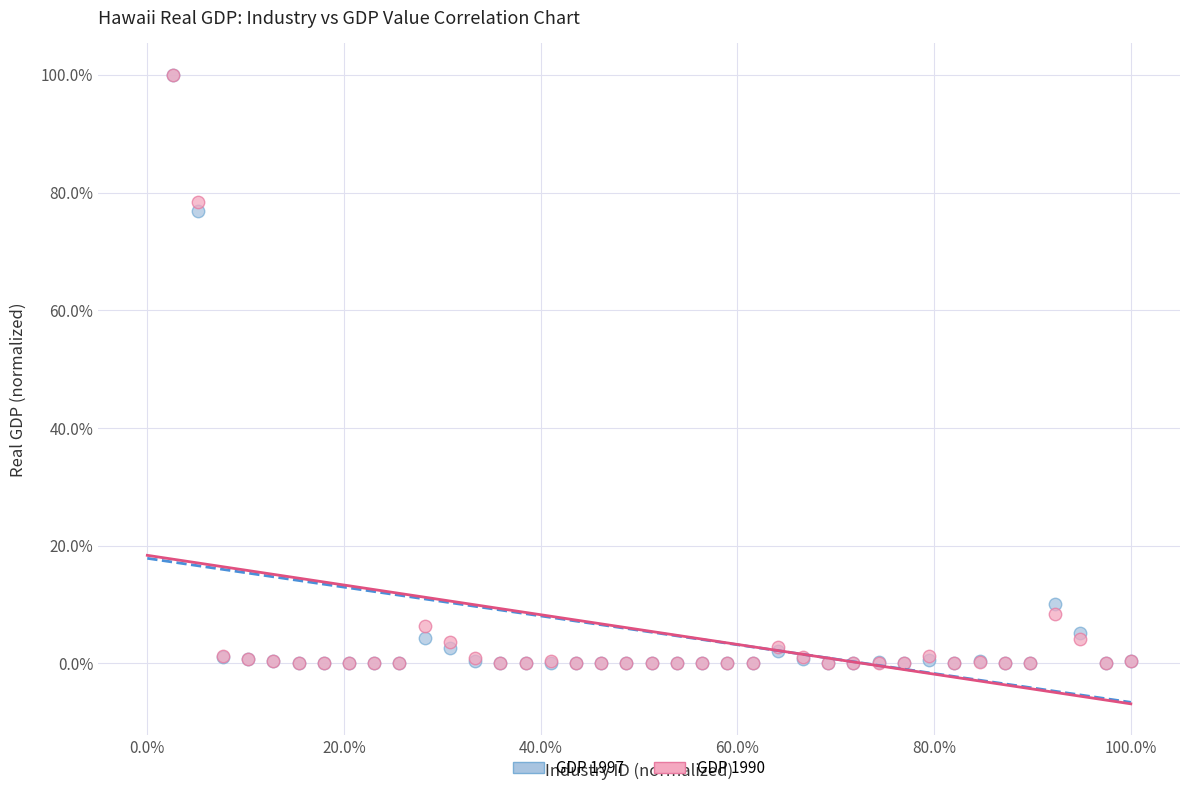

What are all the series names shown in the legend?

GDP 1997, GDP 1990